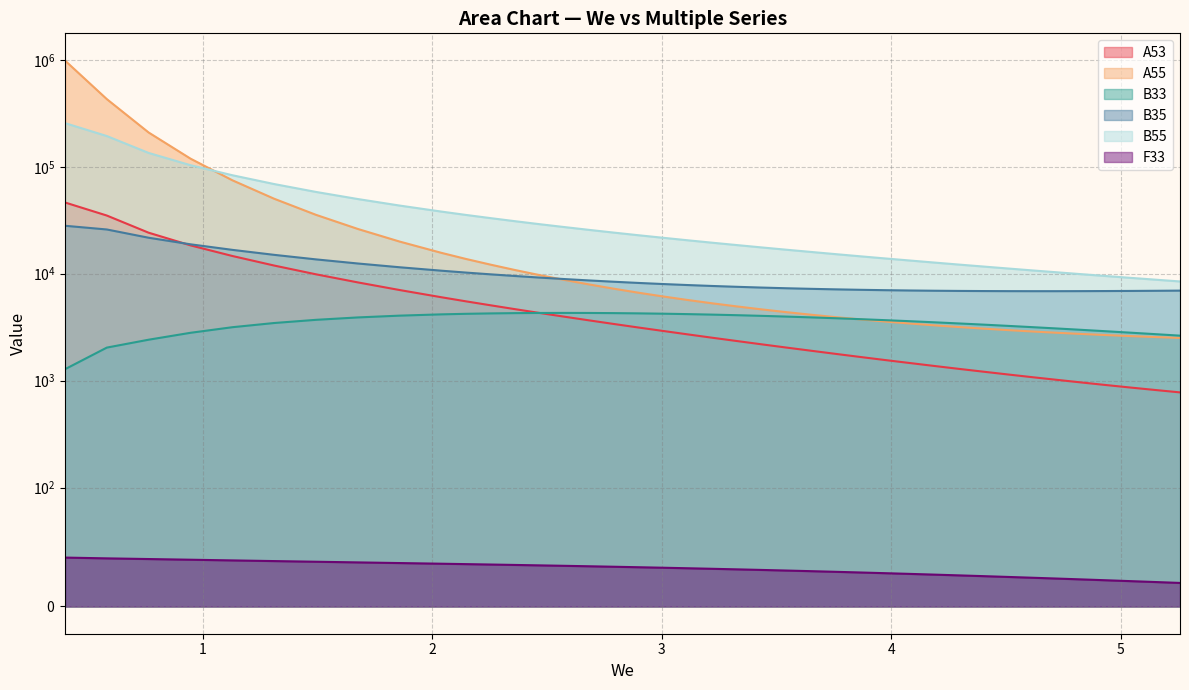

Is the value of A55 at 1.676 greater than the value of B55 at 3.006?

Yes